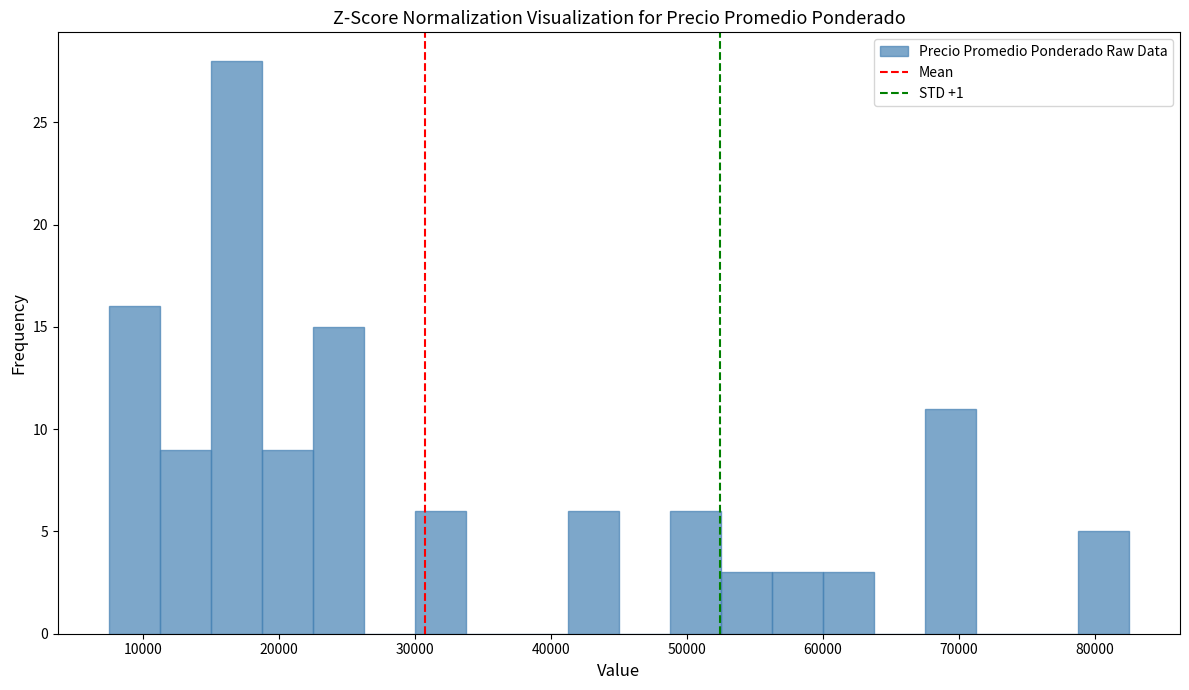

Around what value on the x-axis is the tallest bar? Give the approximate position of its centre, as read against the axis.

17000